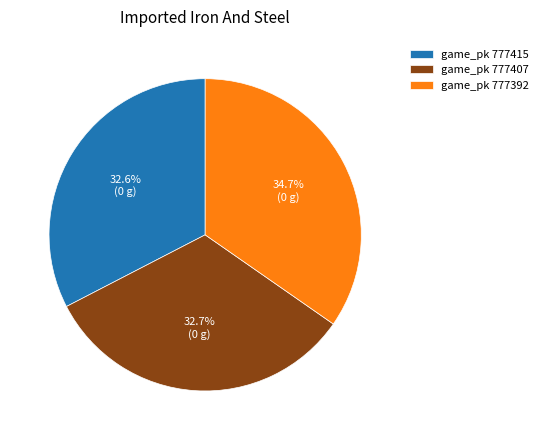

Combined, do game_pk 777407 and game_pk 777392 account for over 50%?

Yes